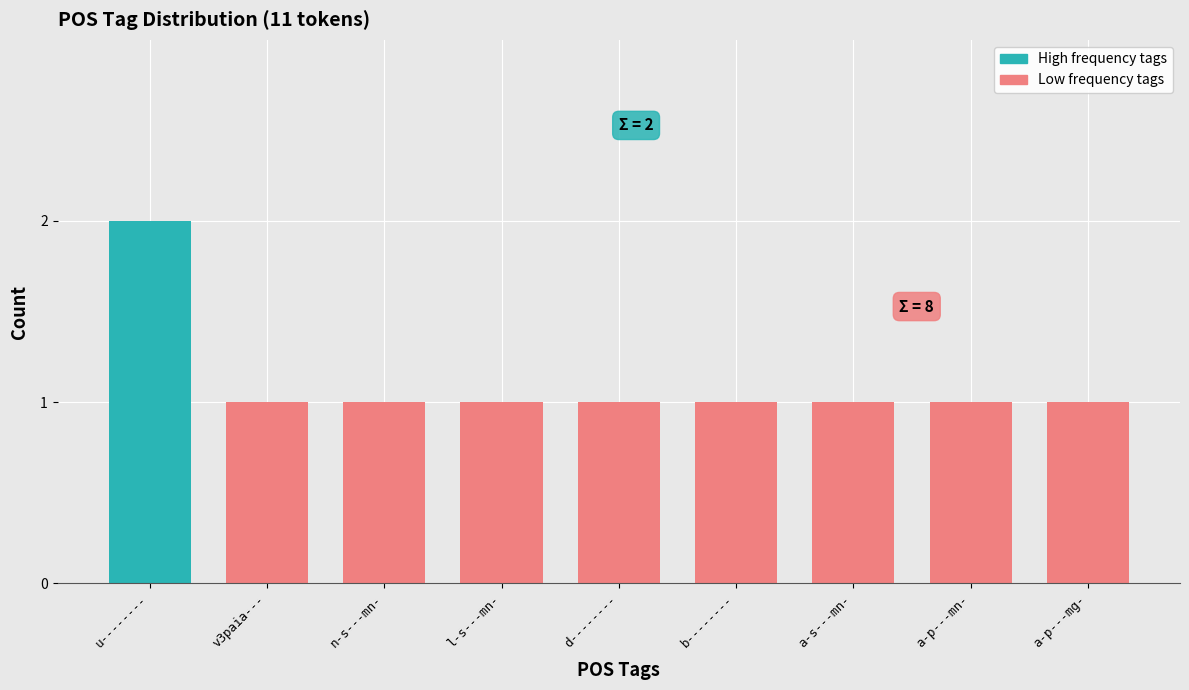

What is the sum of all values?

10